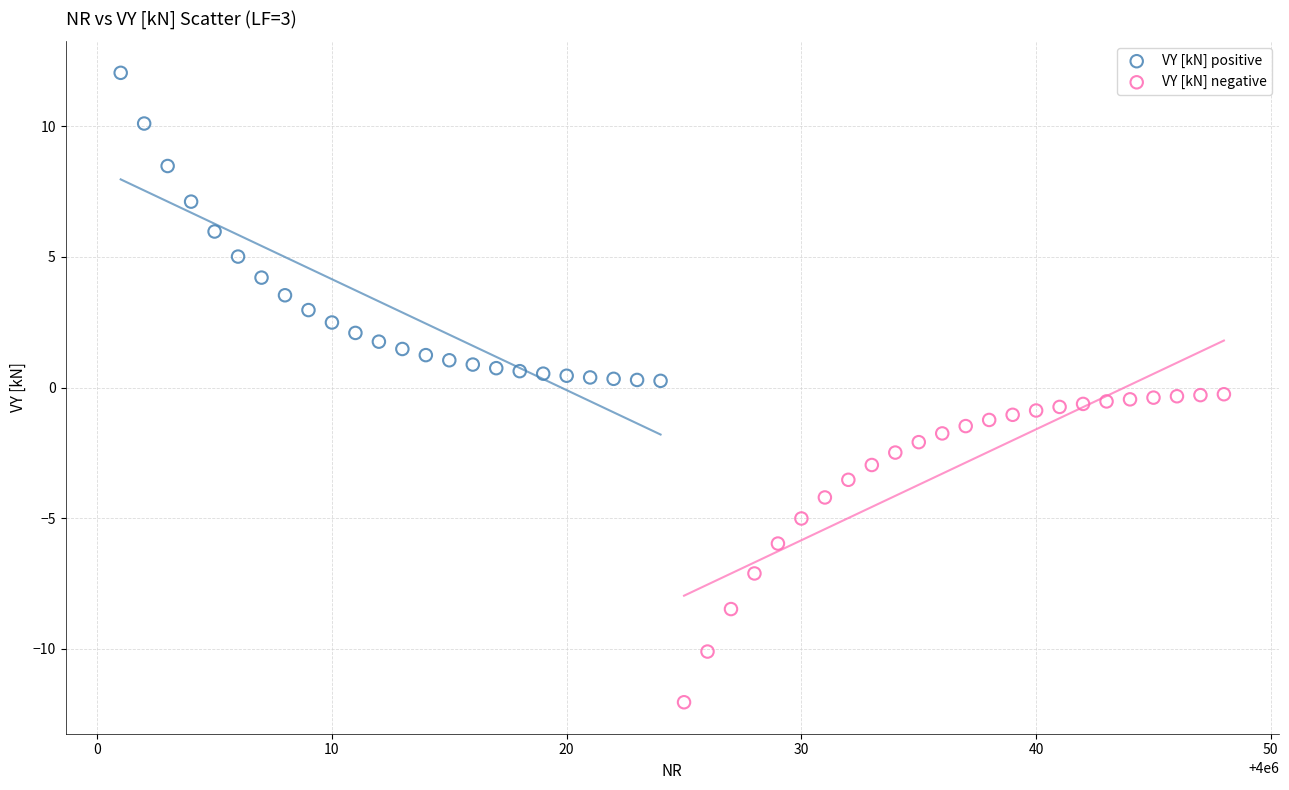

Which series contains the lowest Y value?

VY [kN] negative